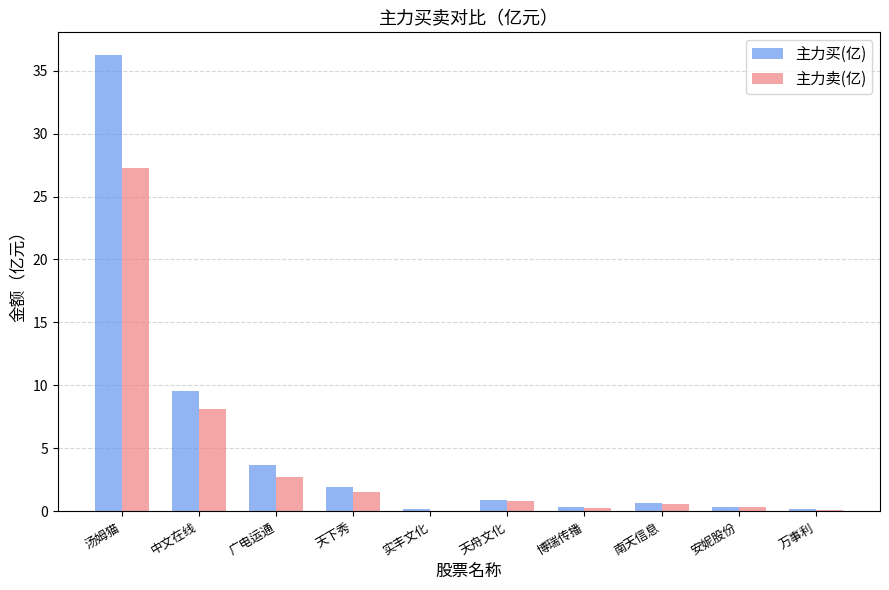

At which label is 主力买(亿) closest to 18?

中文在线